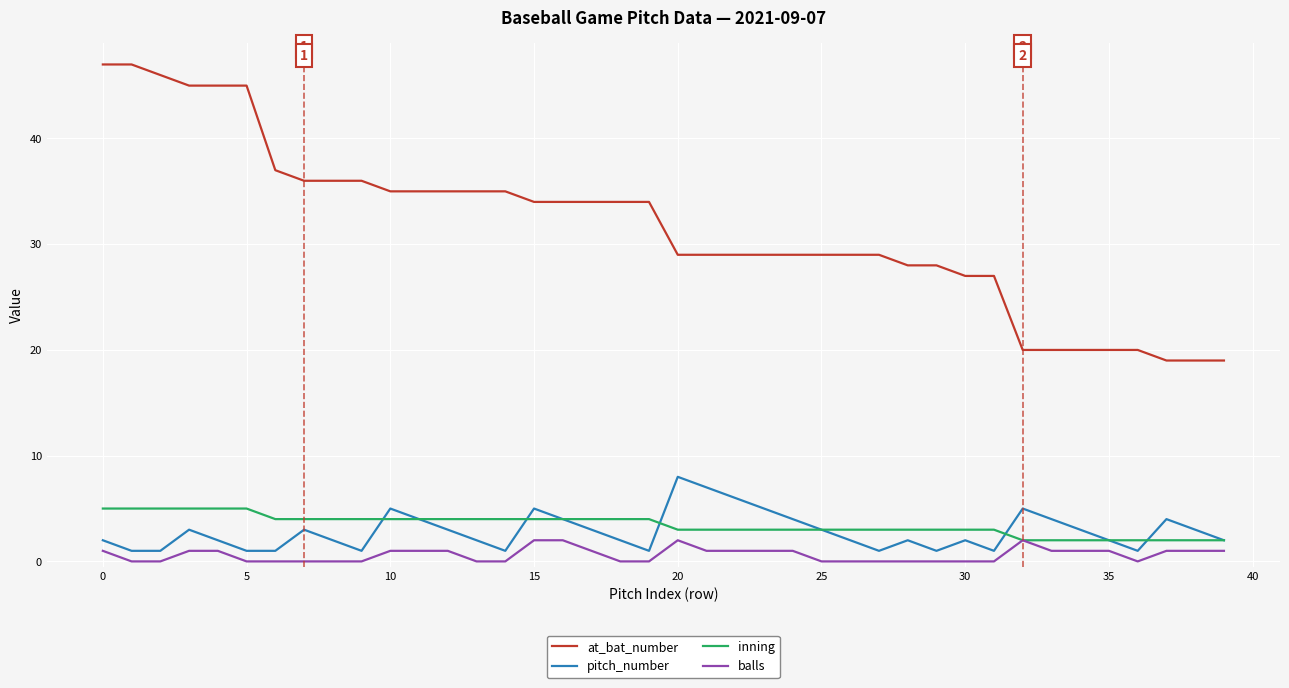

At how many categories does at least one series exceed 4?

40